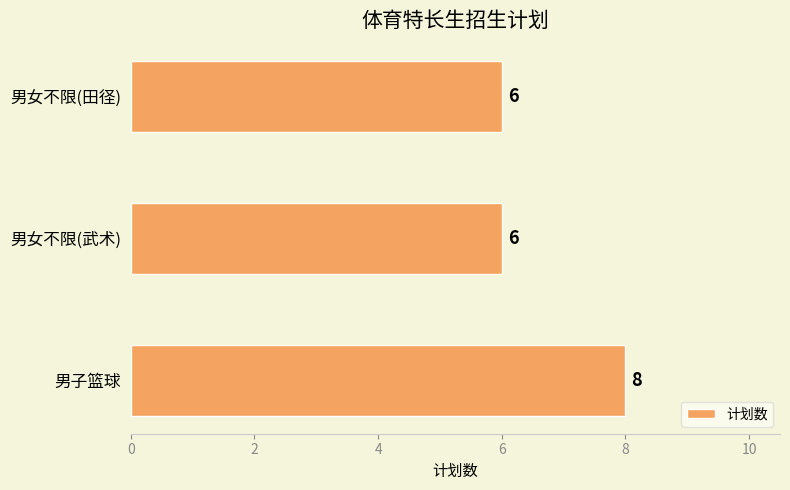

Between 男女不限(田径) and 男子篮球, which is larger?

男子篮球